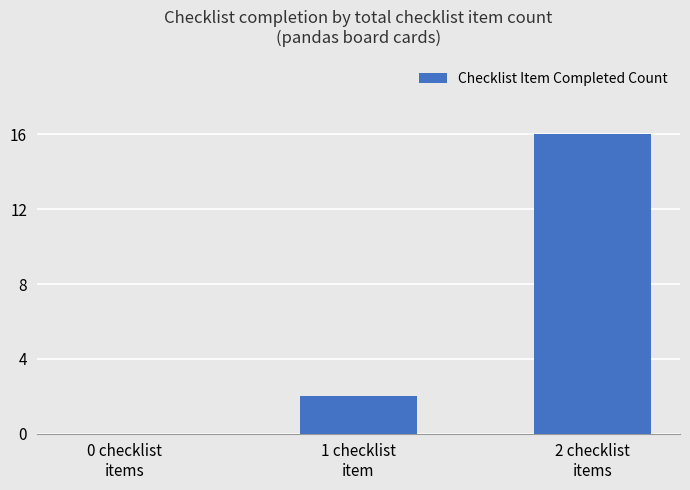

What is the difference between the values at 1 checklist
item and 0 checklist
items?

2